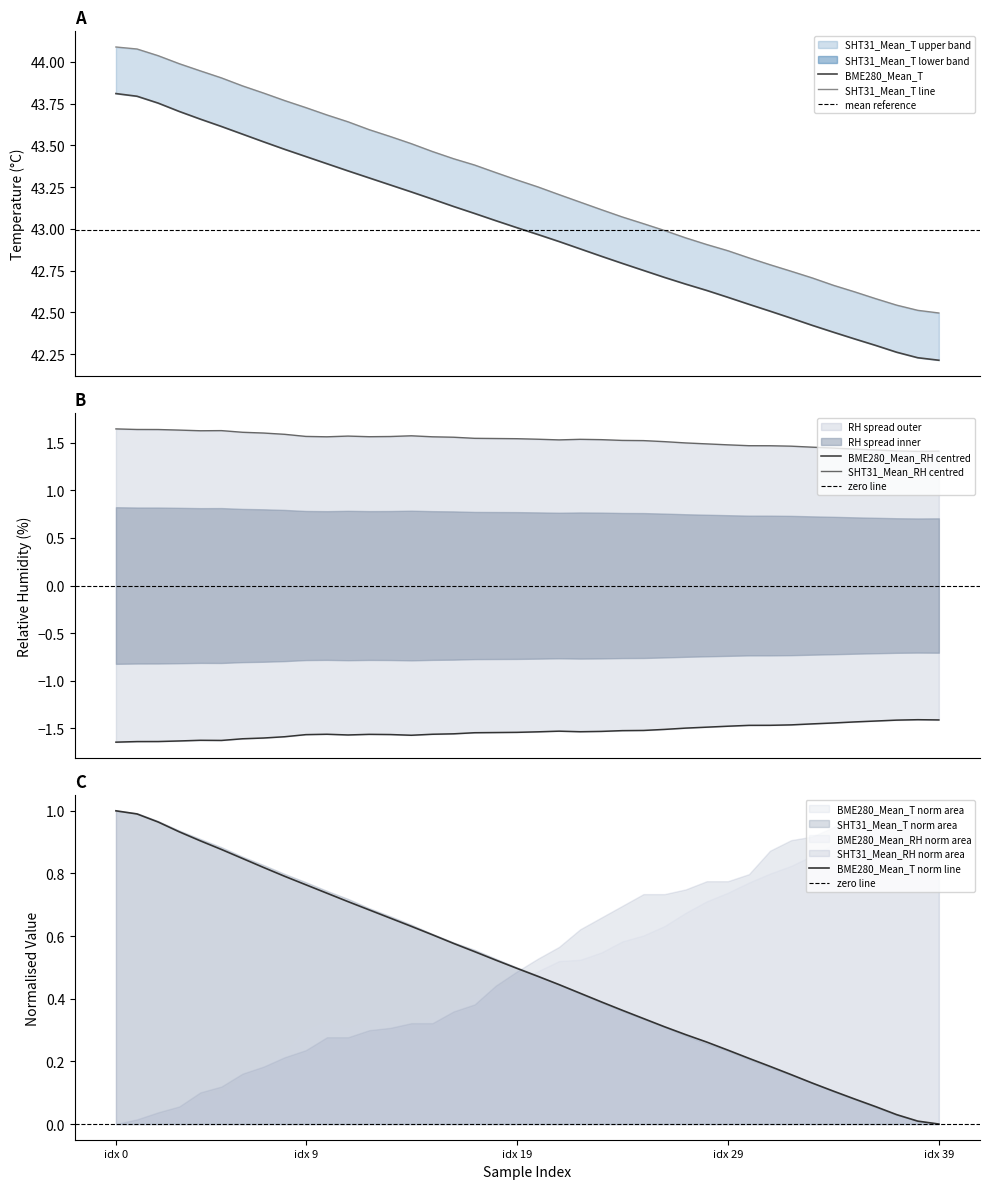

True or false: SHT31_Mean_T and BME280_Mean_RH intersect in this chart.

False